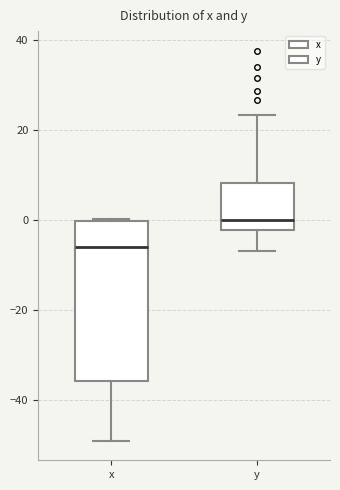

Which box is the tallest, from its lower edge to its upper edge?

x